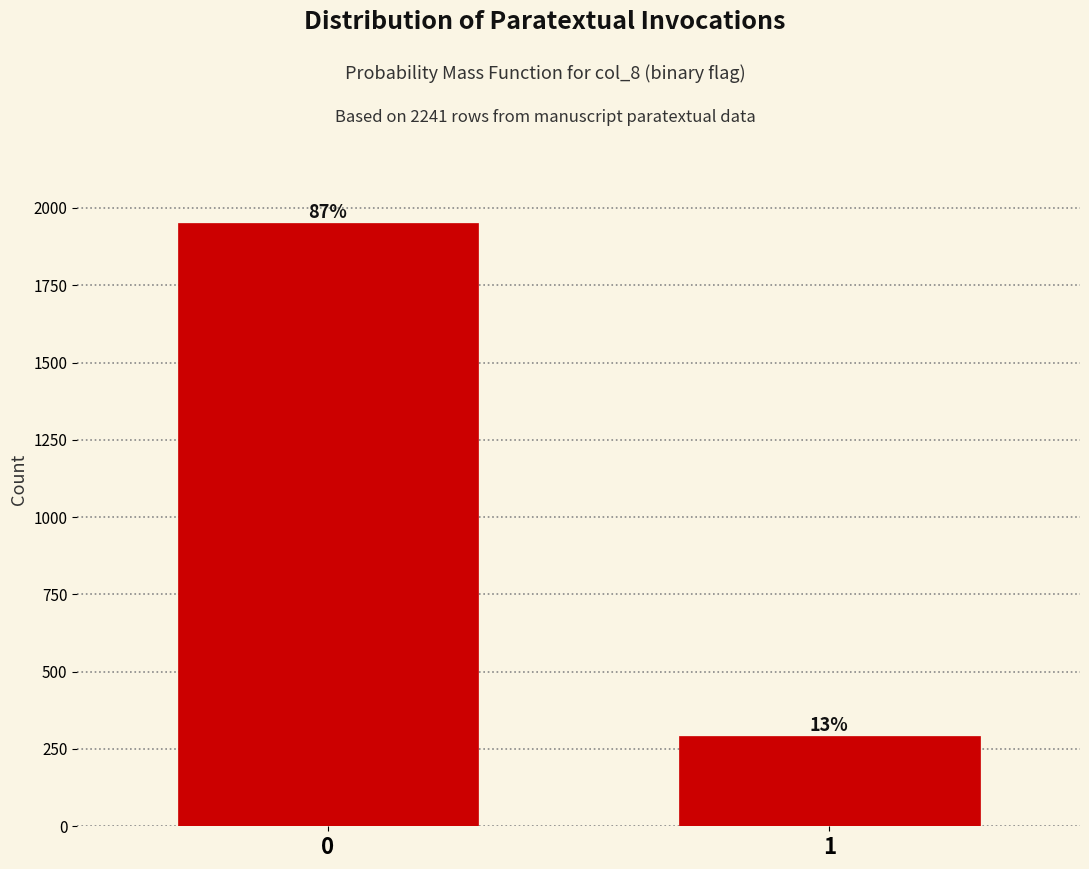

Does the chart contain any negative values?

No